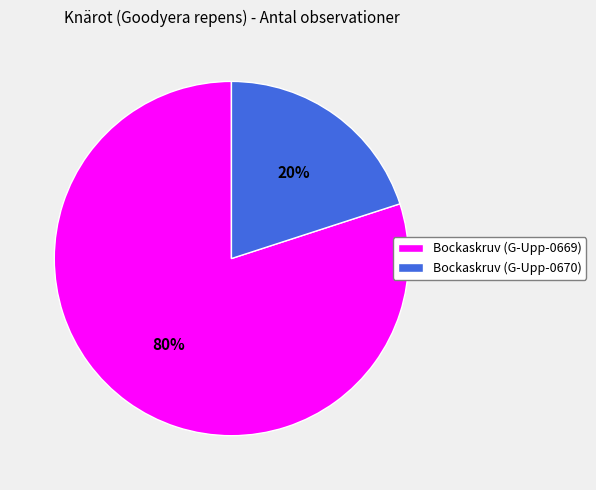

To the nearest percent, what is the difference between the largest and smallest slice percentages?

60%